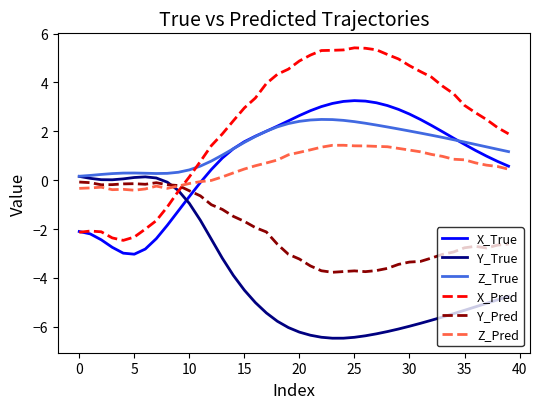

Which series has the largest range (max minus min)?

X_Pred